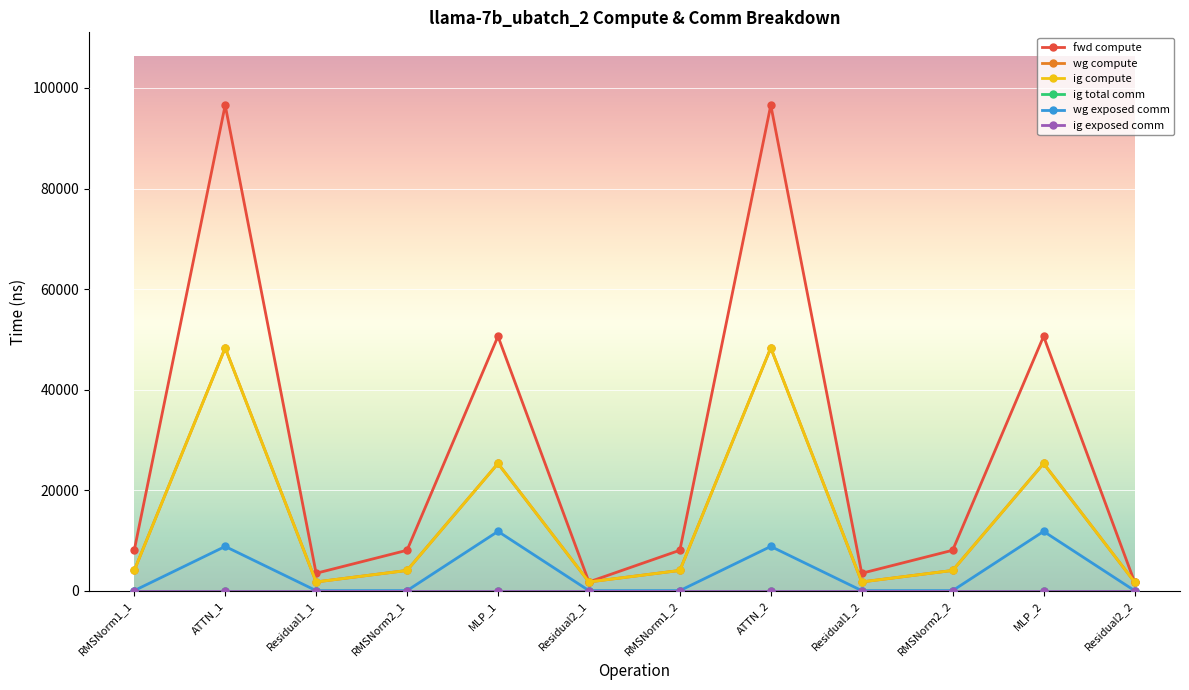

What is the average value of the ig compute series?

14178.9